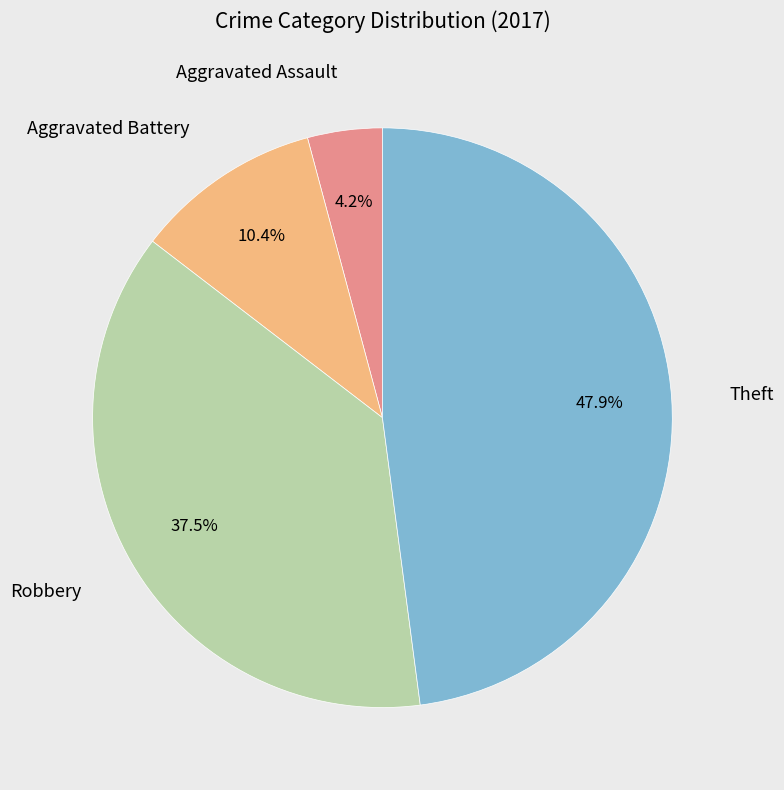

Is there a majority slice in this chart?

No